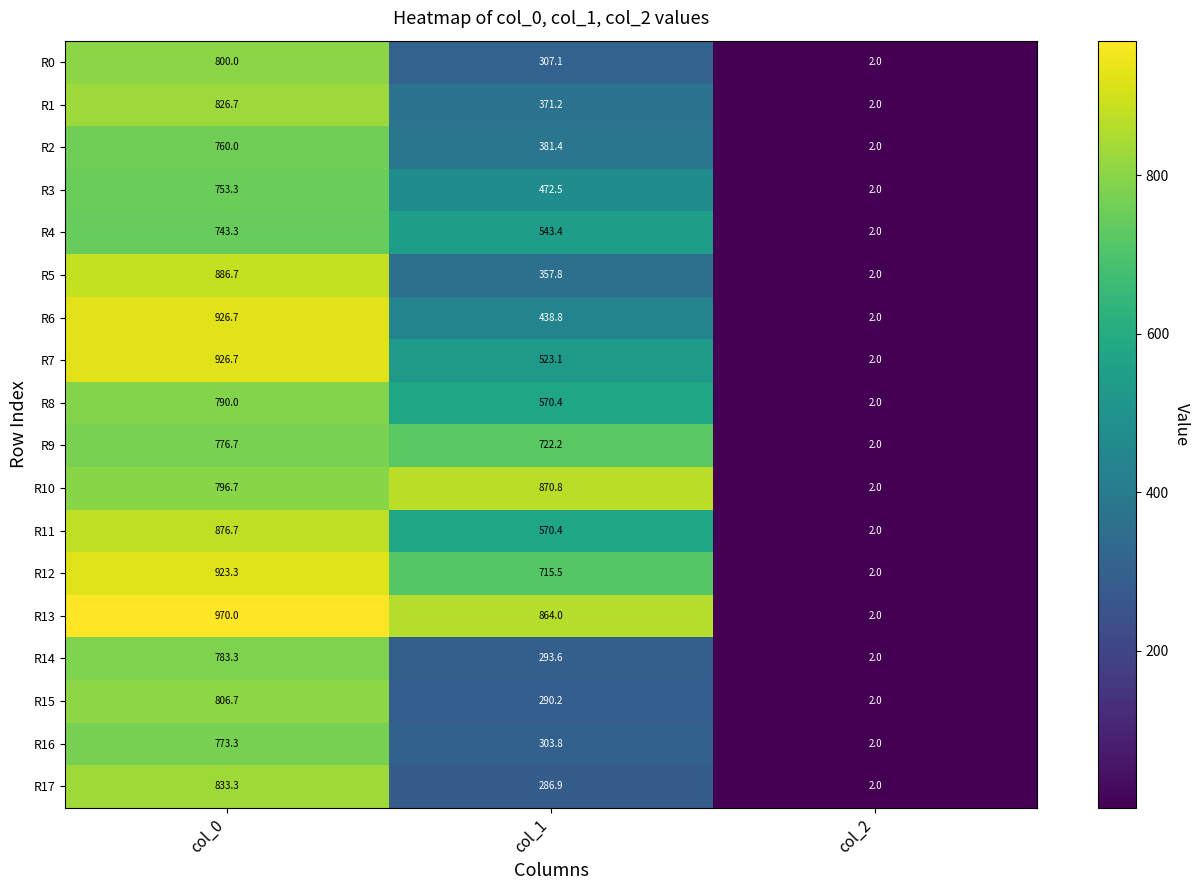

What is the greatest value displayed?

970.0